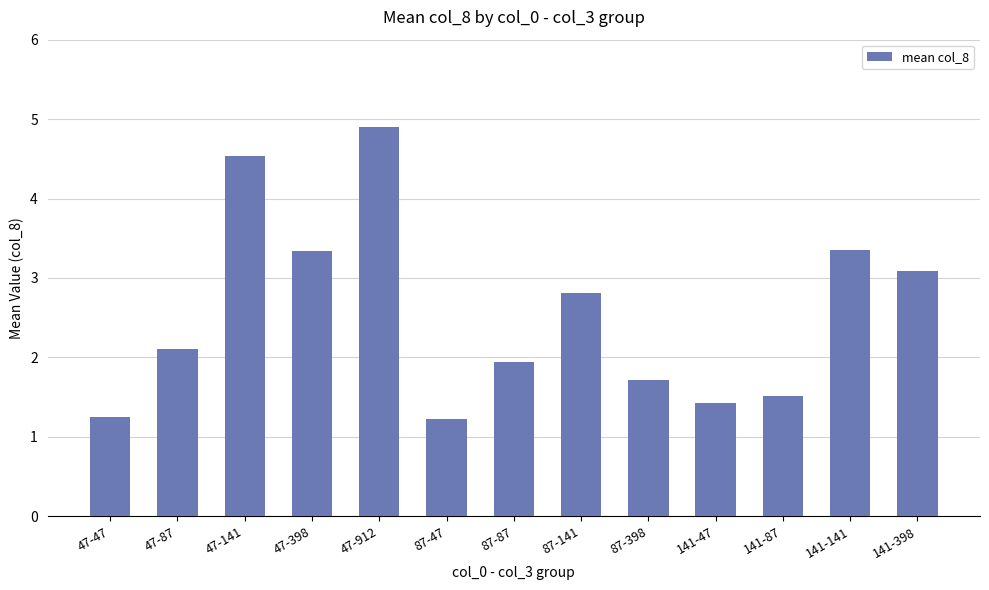

What is the average value?

2.6